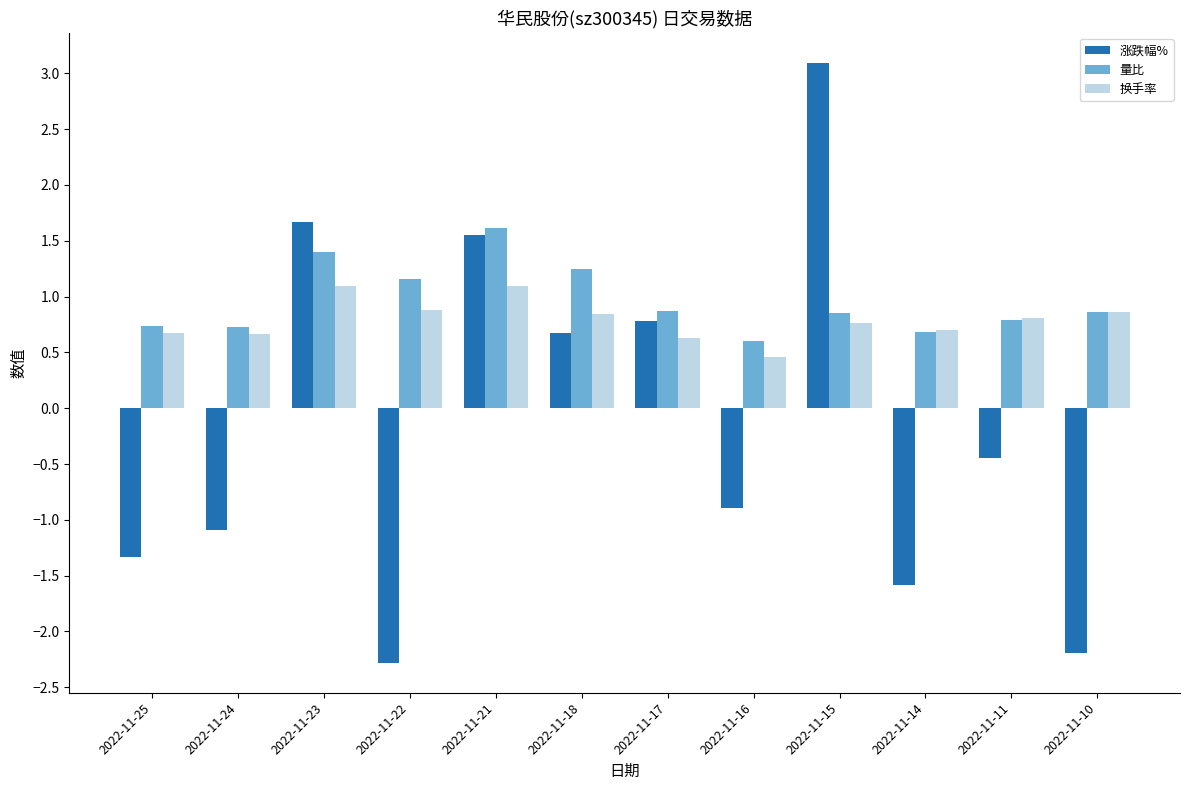

How many 换手率 values are between 0 and 1?

10